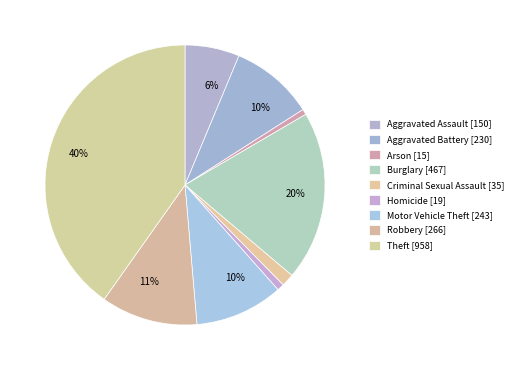

Count the number of slices in the pie.

9